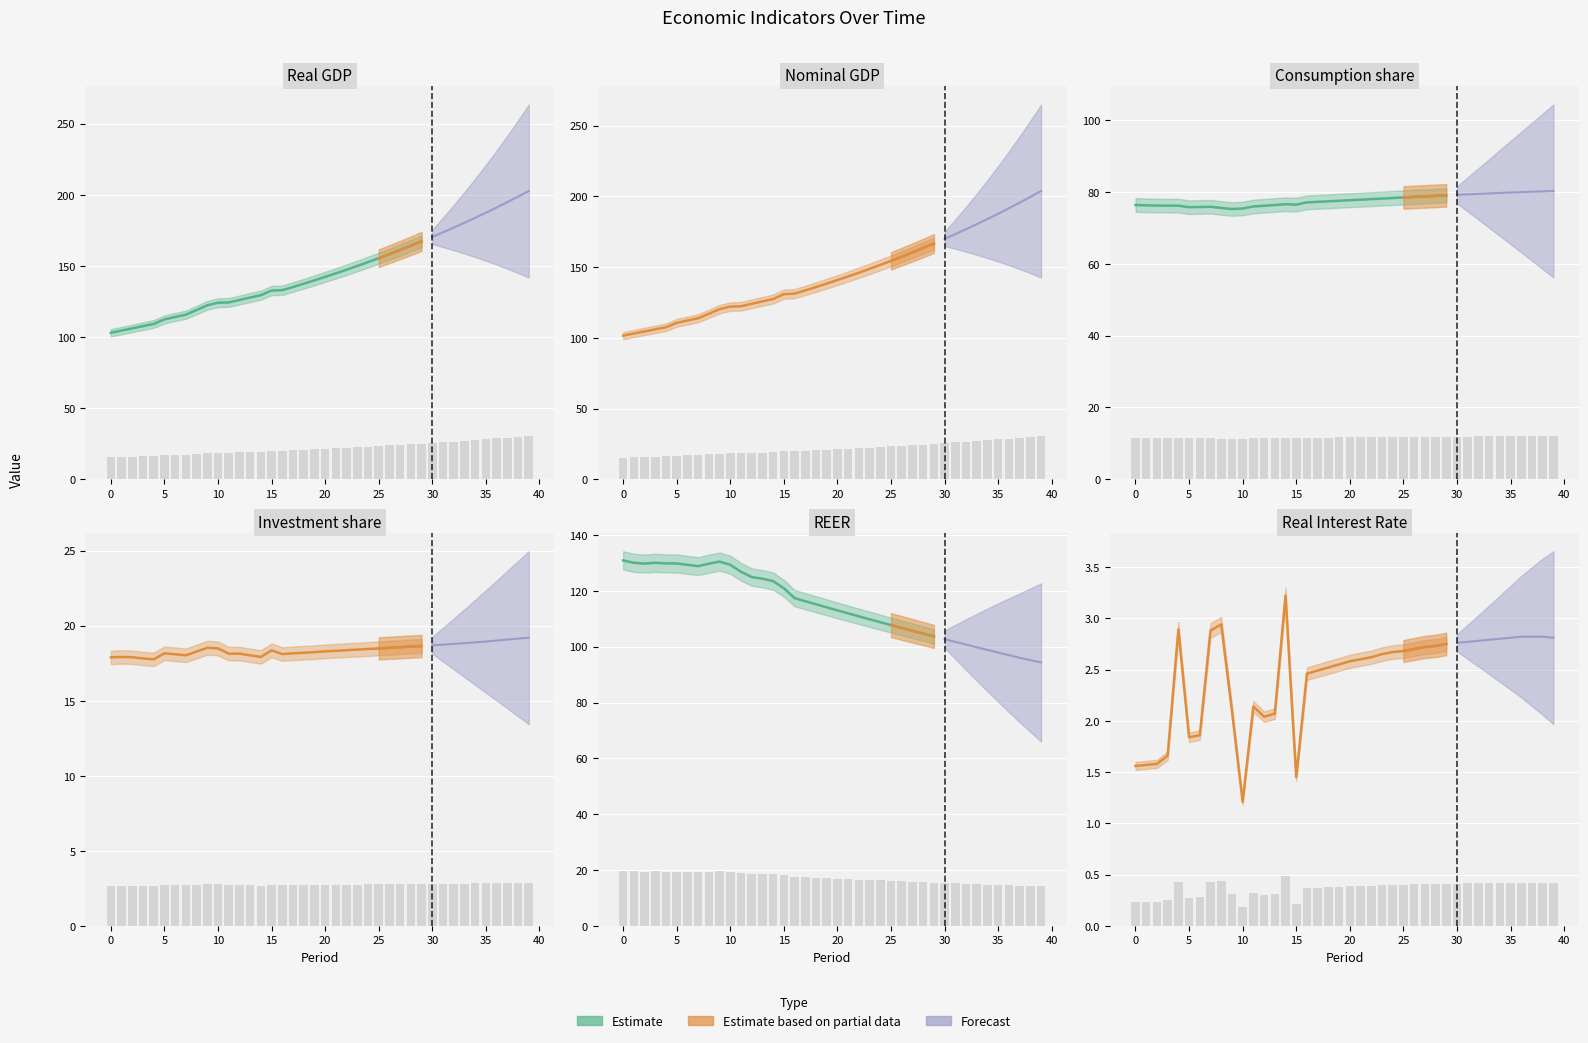

Is it true that rir equals 0.7 at 8?

False